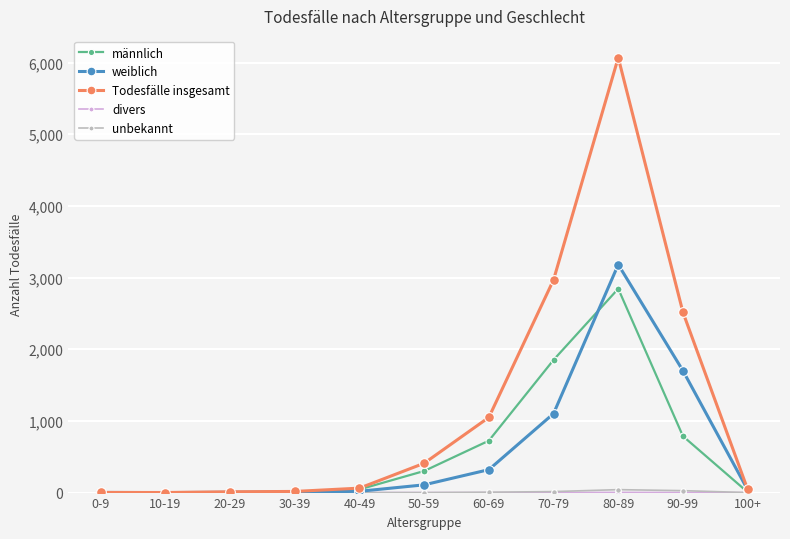

How many lines are shown in the chart?

5